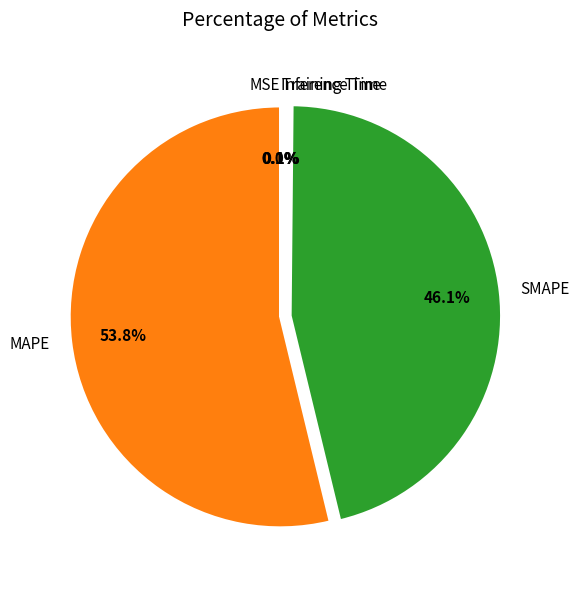

Between SMAPE and MAPE, which is larger?

MAPE